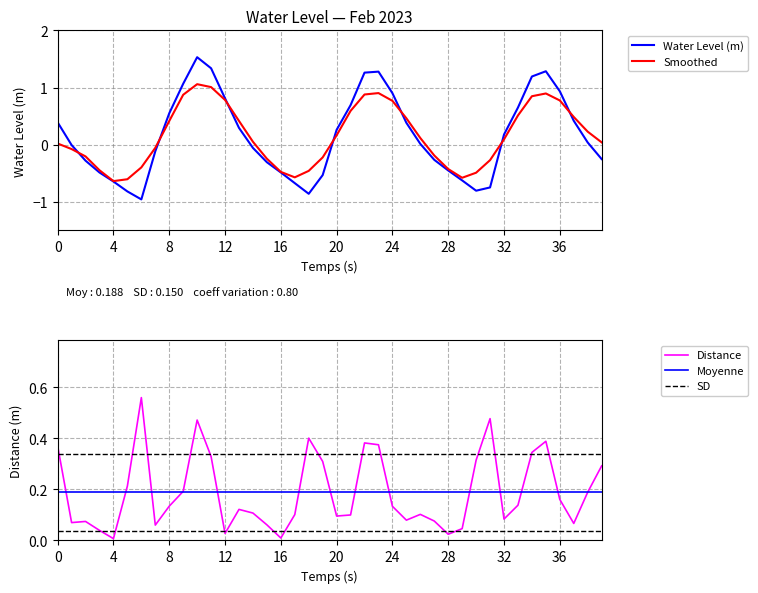

Is this an area chart (filled region under the line)?

No